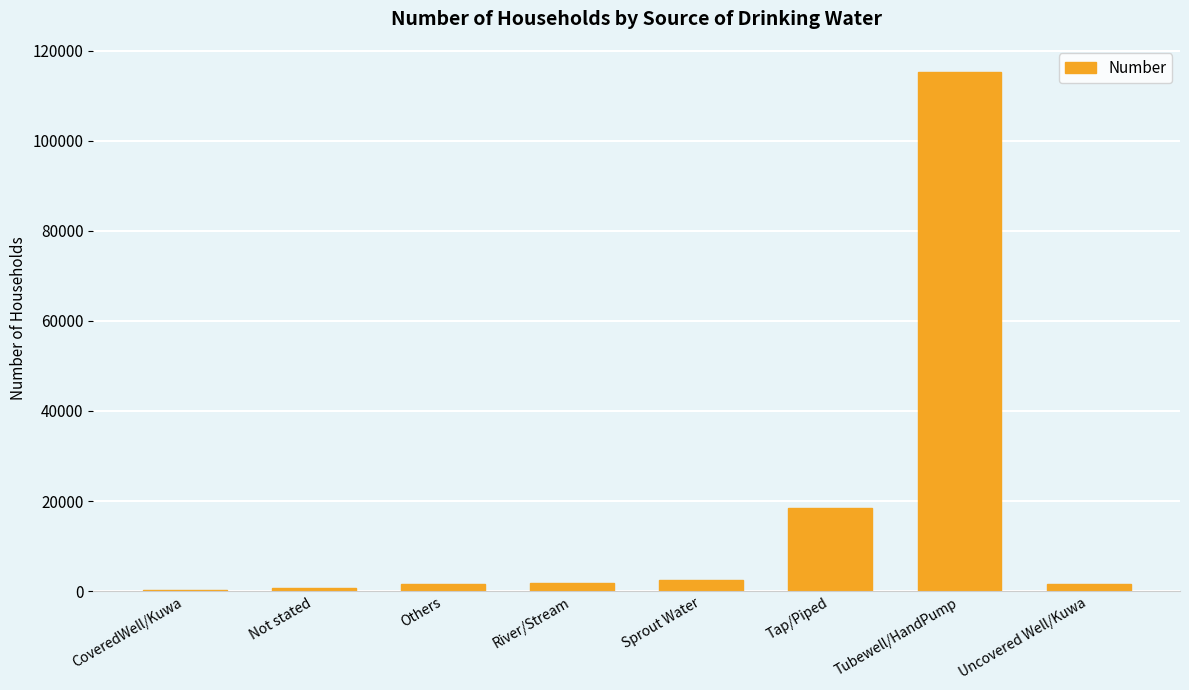

Read the value at Others.

1657